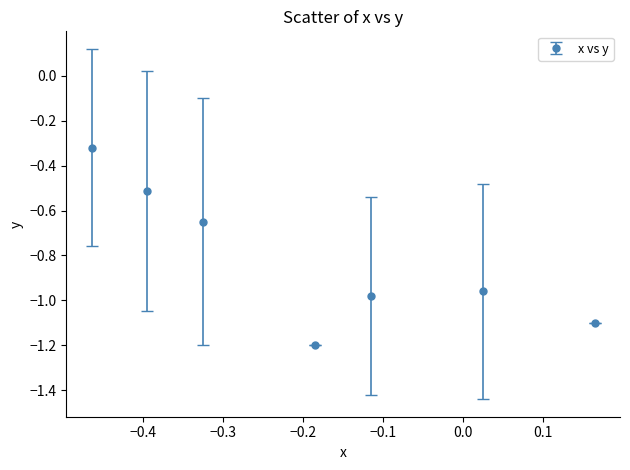

What is the difference between the maximum and minimum values?

0.9